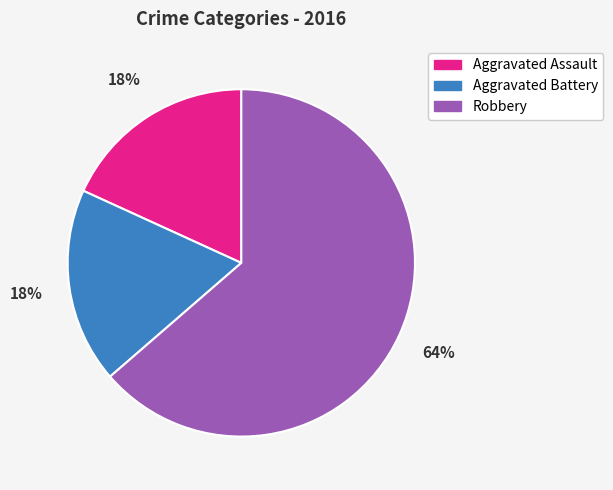

How many slices are in this pie chart?

3